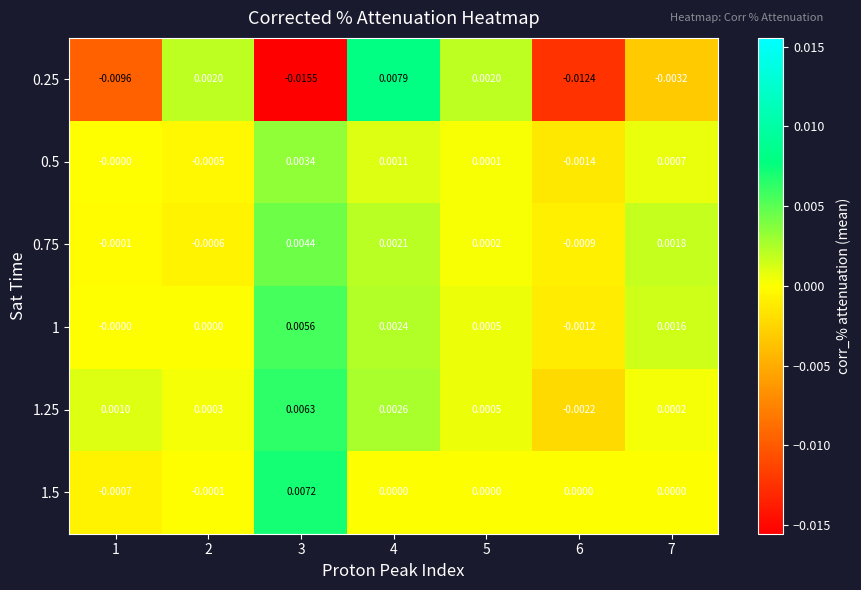

How many data points does each series have?

7